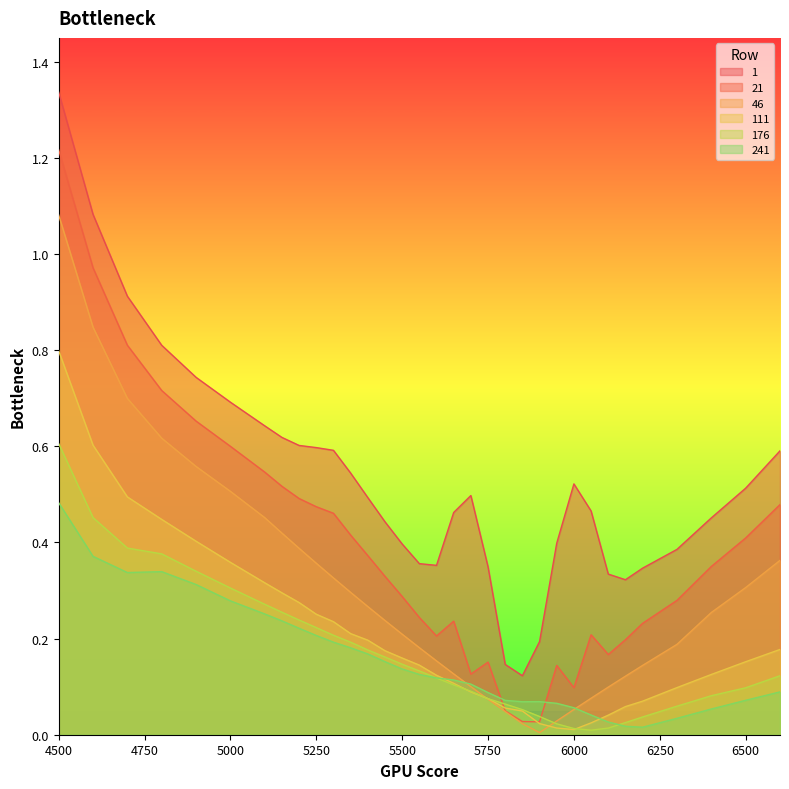

List the series in order of their peak value, highest first.

1, 21, 46, 111, 176, 241